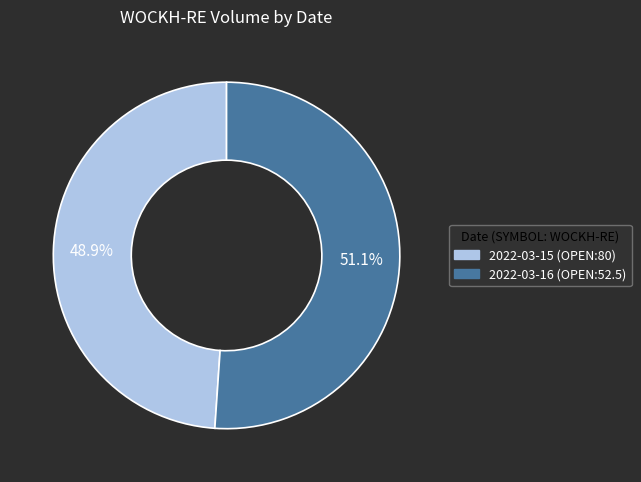

To the nearest percent, what percentage of the pie is 2022-03-15 (OPEN:80)?

49%